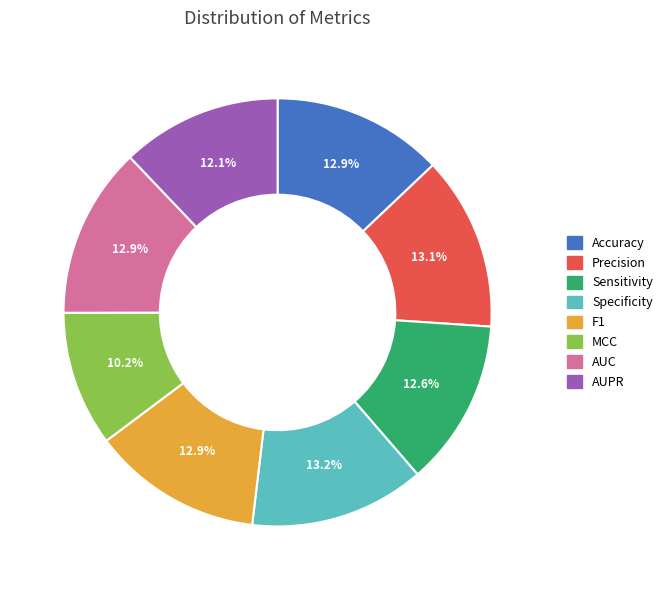

True or false: MCC accounts for 1% of the total.

False